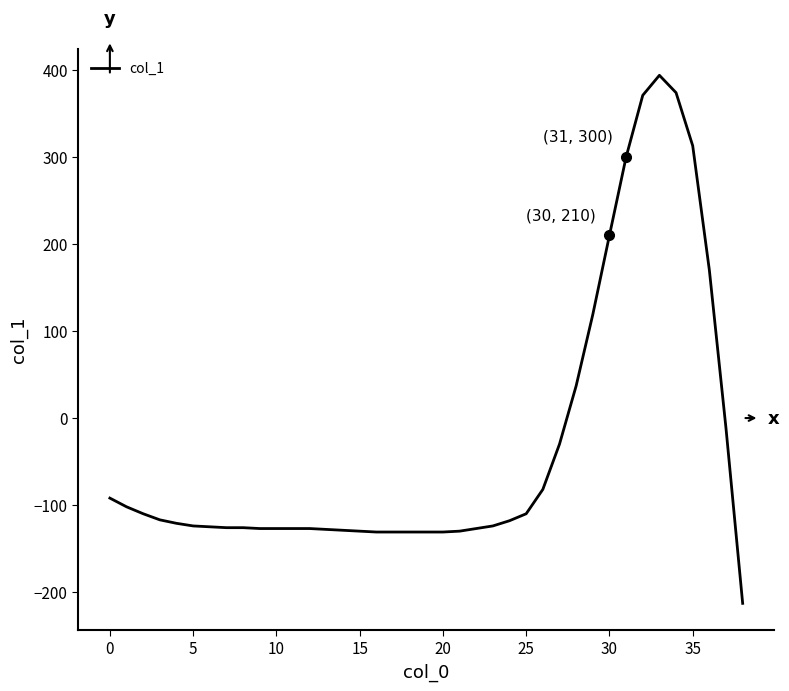

What is the difference between the maximum and minimum values?

607